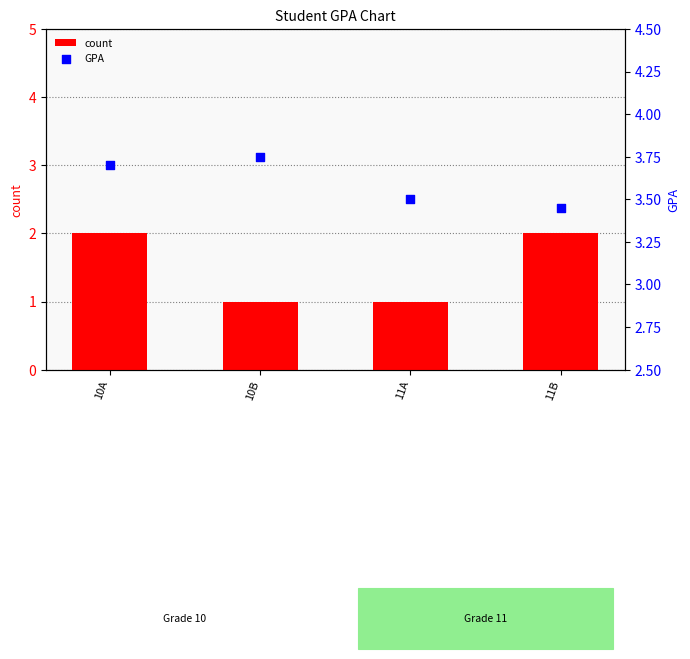

Which series reaches the minimum Y coordinate?

count